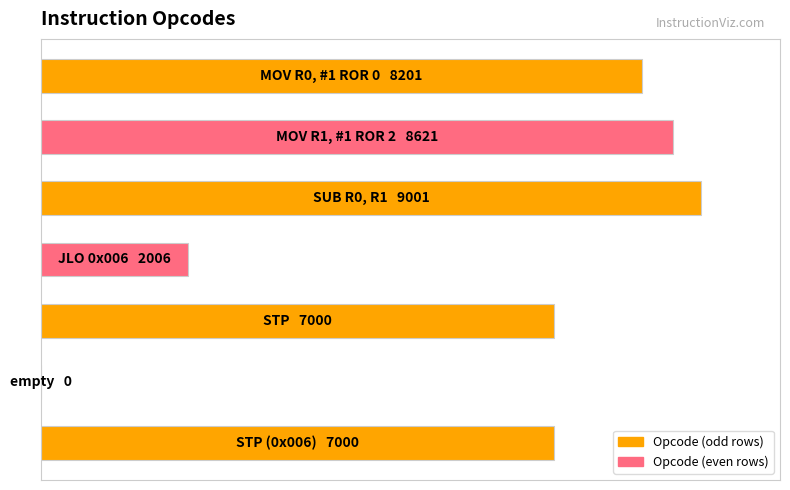

At which label is the value closest to 4500?

3